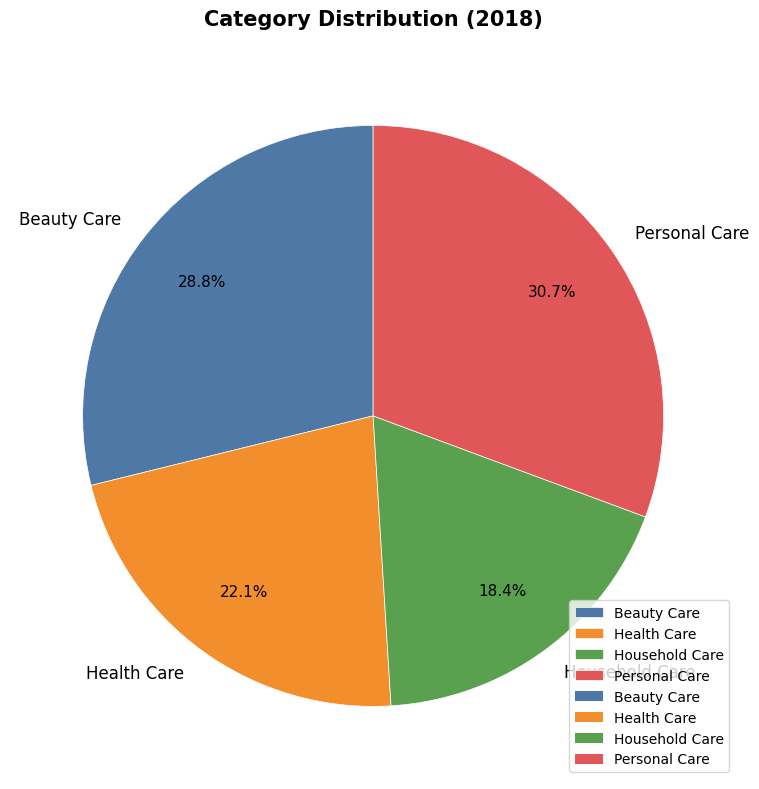

Combined, do Beauty Care and Personal Care account for over 50%?

Yes